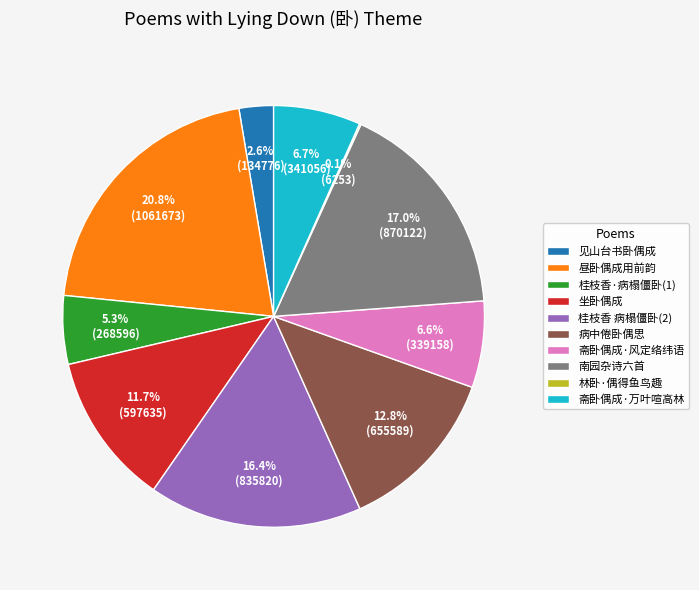

True or false: 昼卧偶成用前韵 accounts for 33% of the total.

False